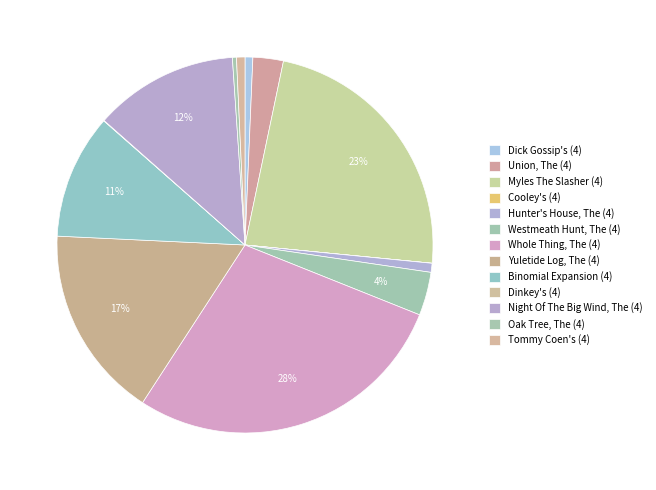

The Yuletide Log, The (4) slice represents 17% of the pie. True or false?

True